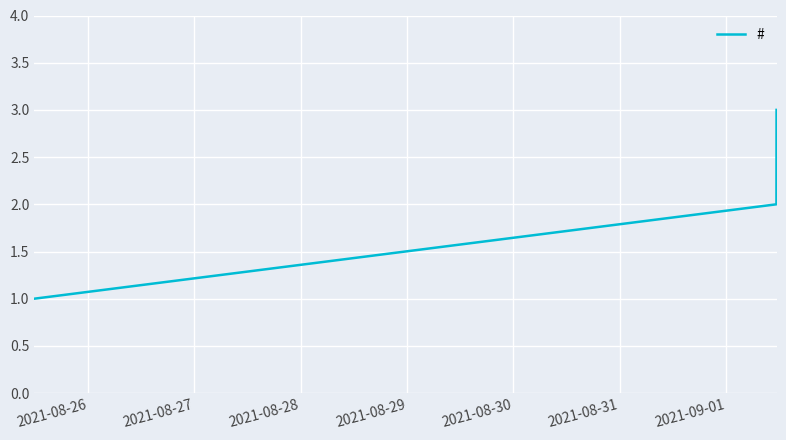

What is the sum of all values?

6